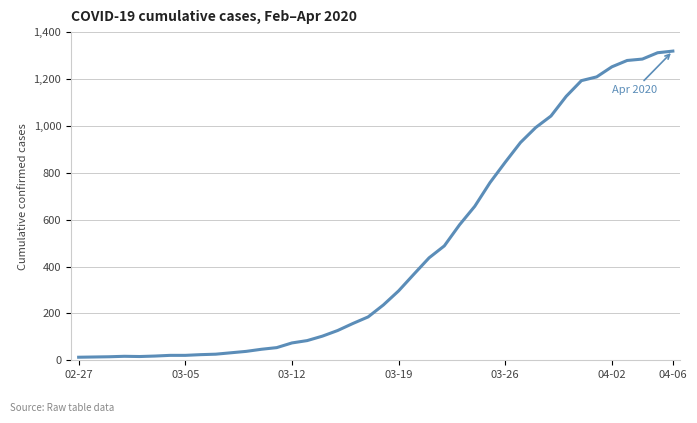

What is the difference between the maximum and minimum values?

1306